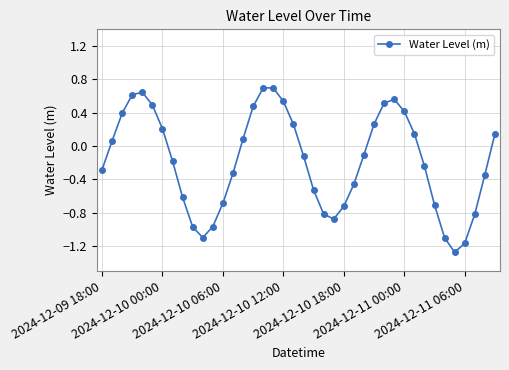

How many data points are above 0?

18